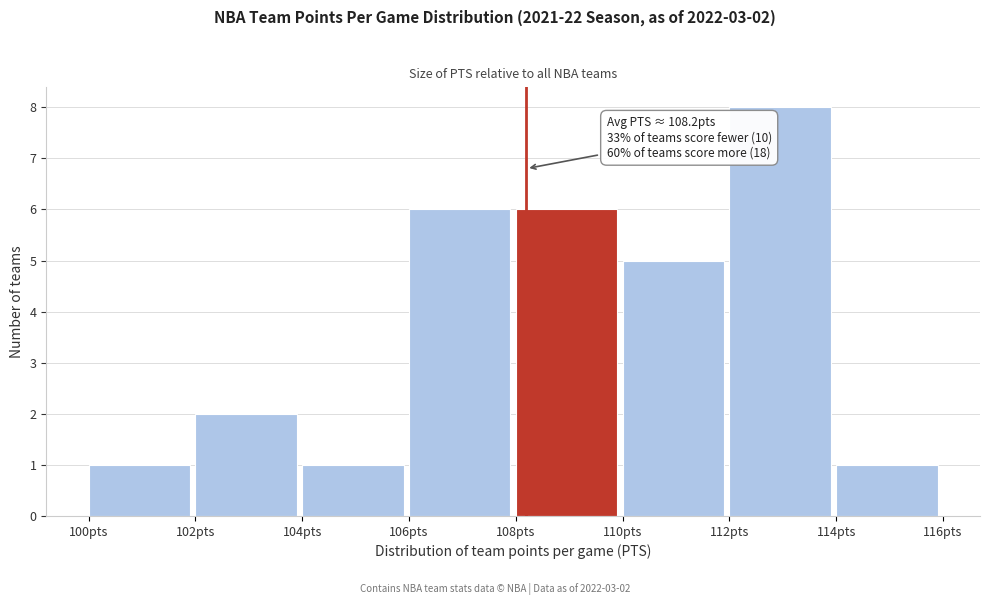

Which range on the x-axis has the tallest bar?

112 to 114